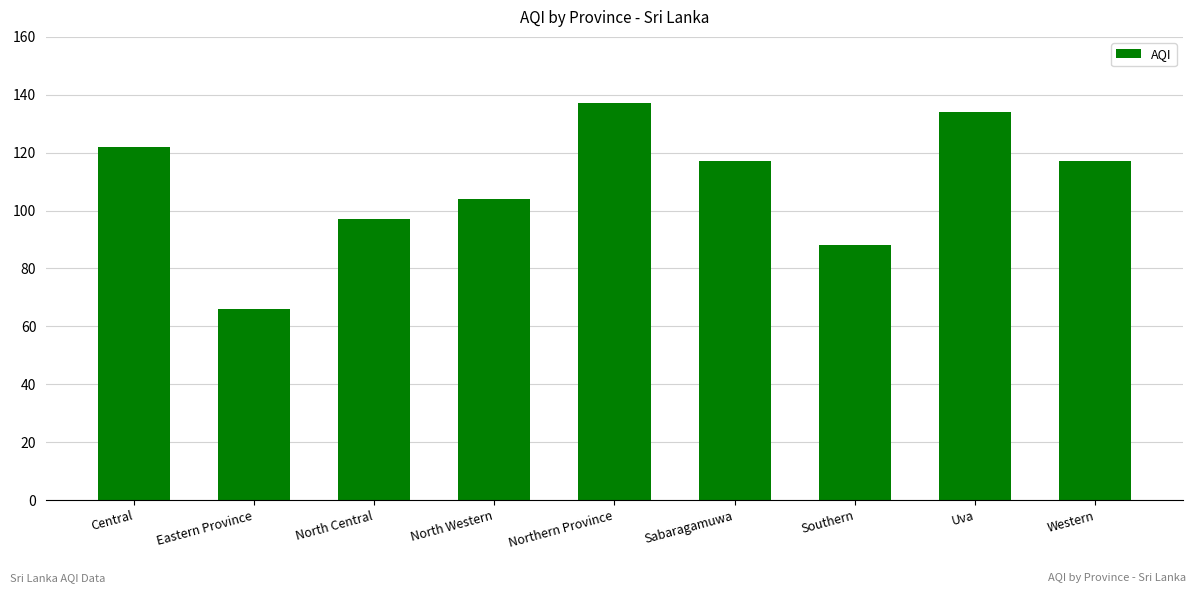

True or false: the data shows 31 at Northern Province.

False